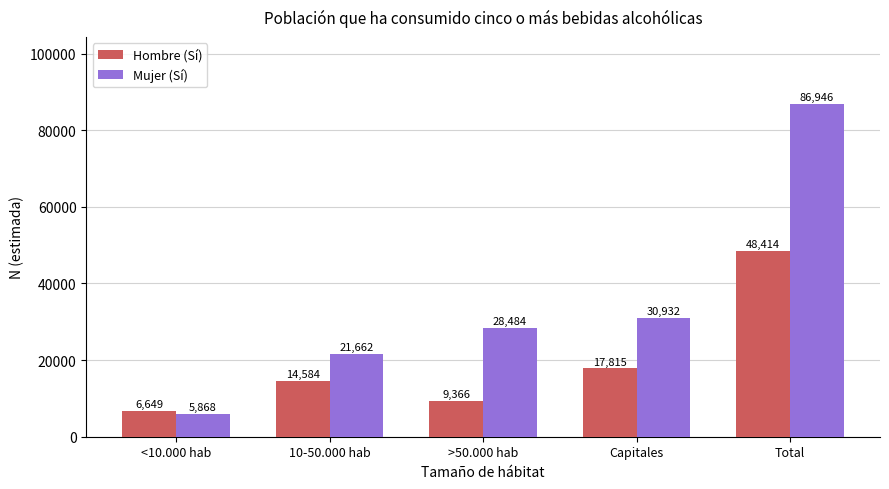

Reading left to right, extract all data points from this chart.

Hombre (Sí): <10.000 hab=6649	10-50.000 hab=14584	>50.000 hab=9366	Capitales=17815	Total=48414
Mujer (Sí): <10.000 hab=5868	10-50.000 hab=21662	>50.000 hab=28484	Capitales=30932	Total=86946